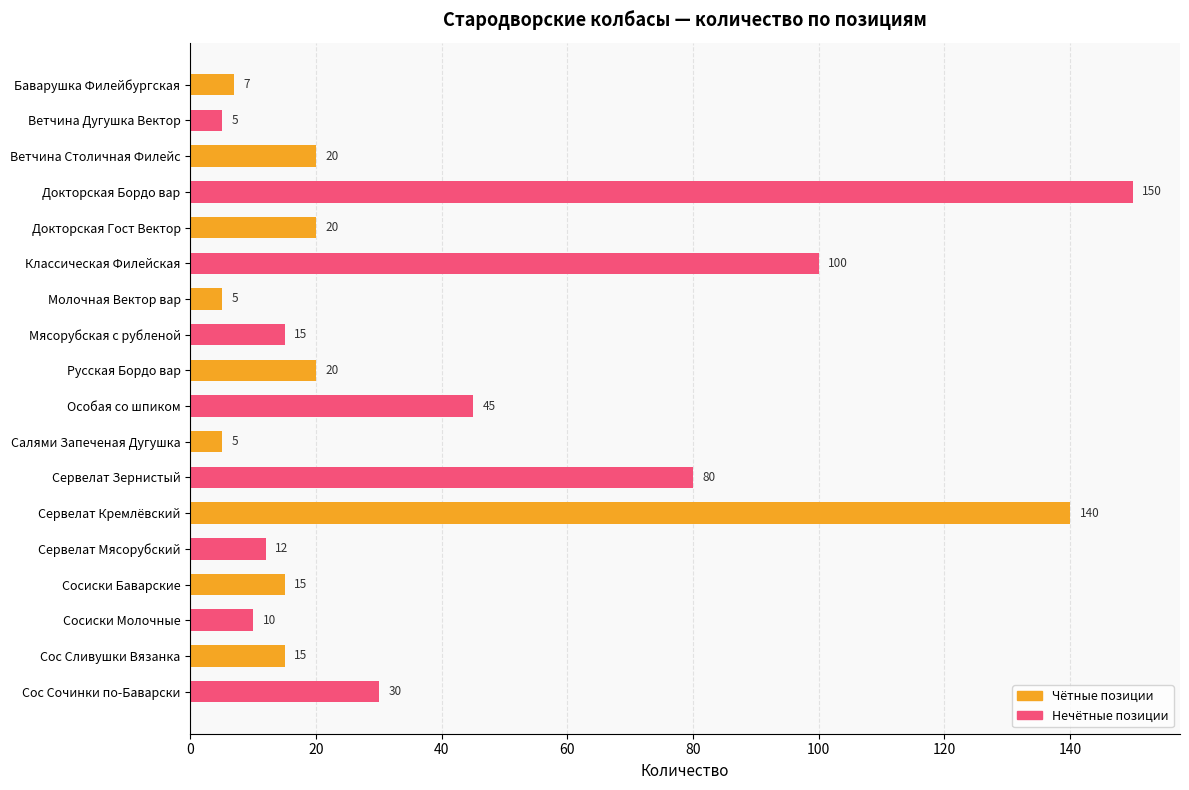

Are the bars grouped side by side (vs. stacked)?

No